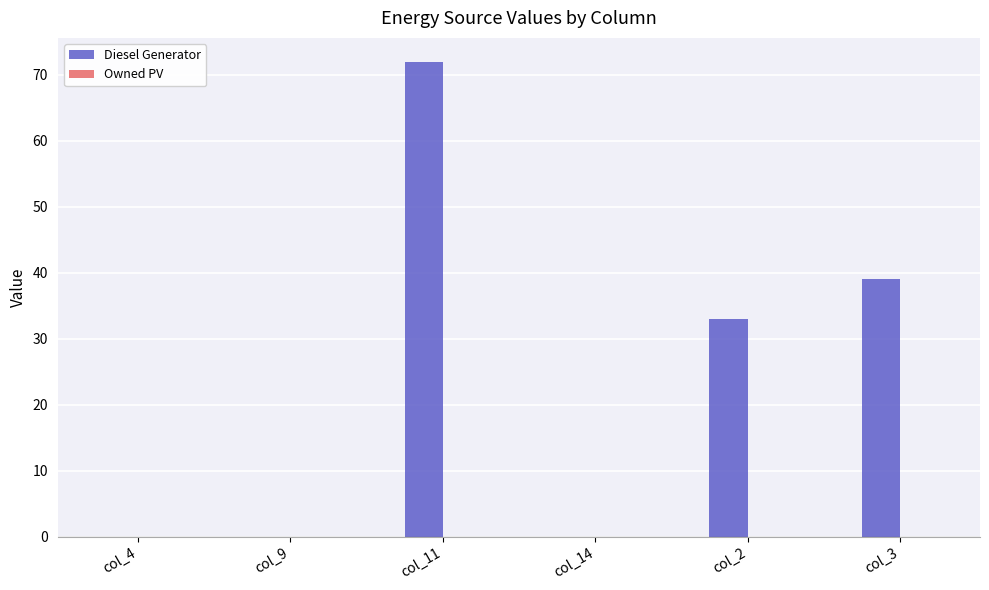

Reading left to right, transcribe all the data shown in this chart.

col_4=0	col_9=0	col_11=72	col_14=0	col_2=33	col_3=39